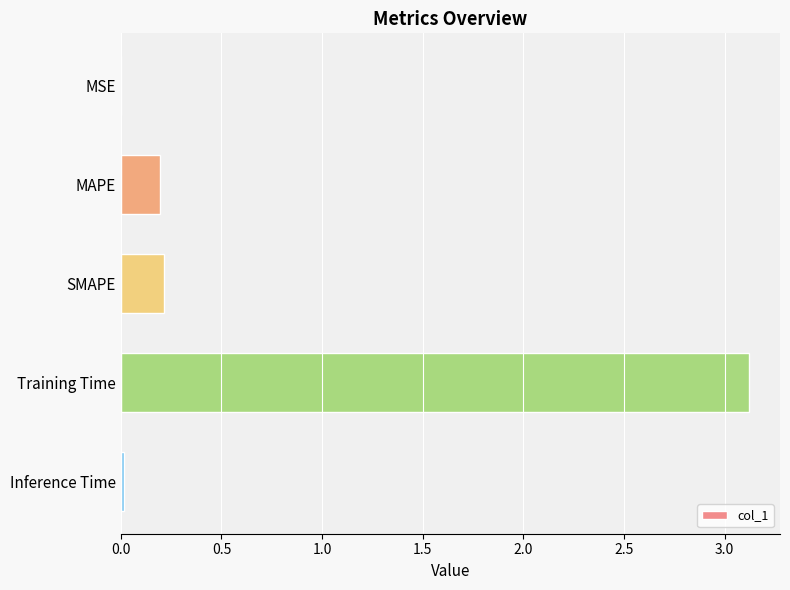

What is the maximum value shown in the chart?

3.1